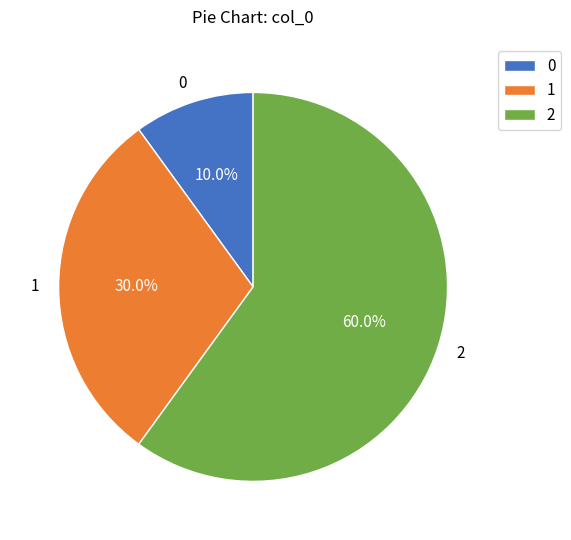

What portion of the pie excludes 0?

90.0%